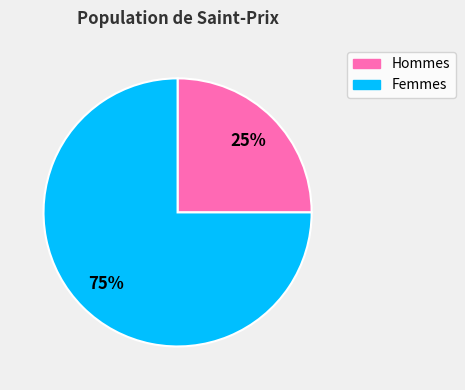

Is there any slice that represents more than half of the pie?

Yes